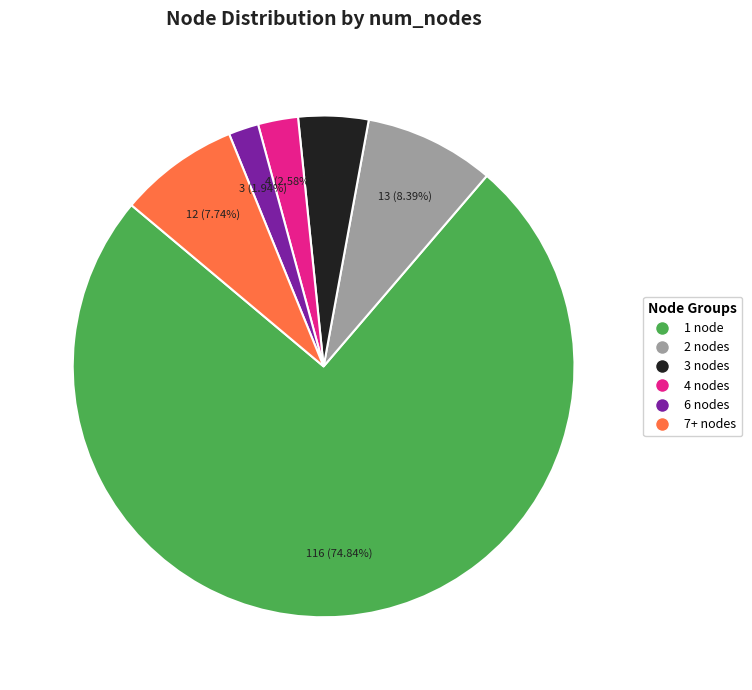

Which slice is the smallest?

6 nodes